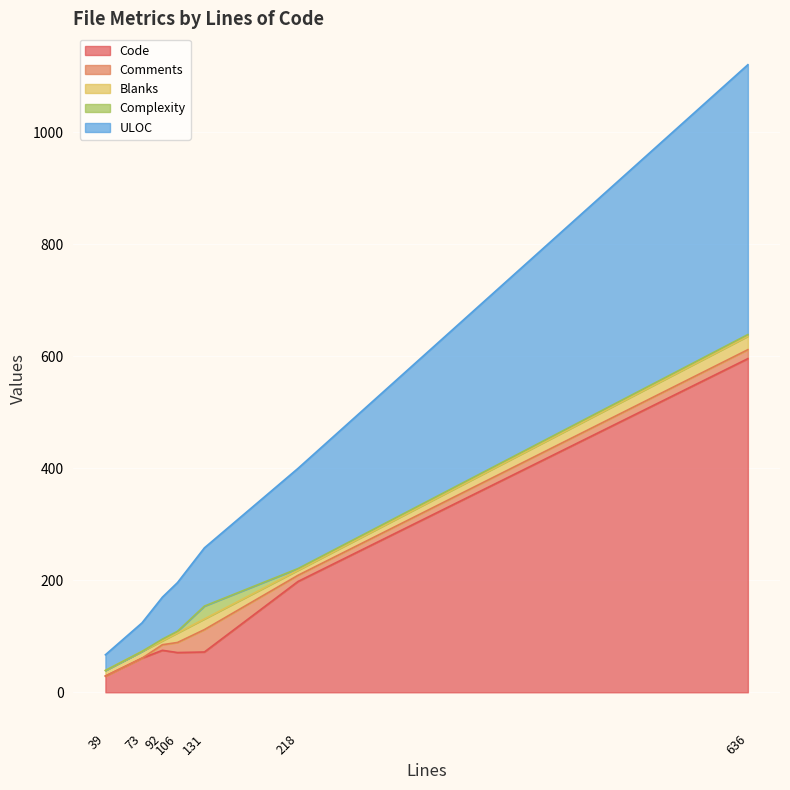

Is the value of Blanks at 39 greater than the value of Comments at 218?

No